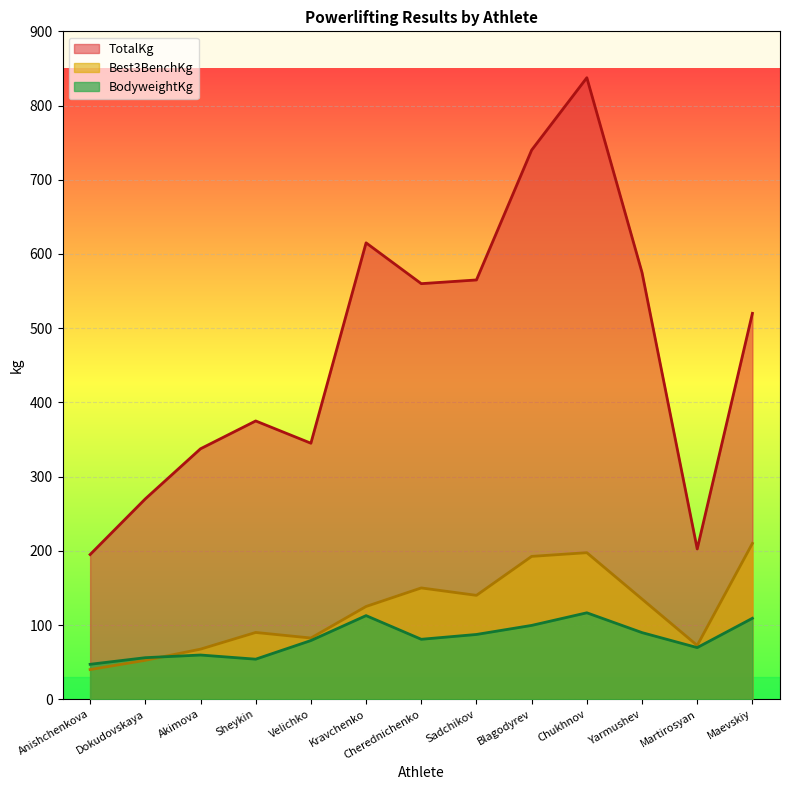

True or false: BodyweightKg and TotalKg intersect in this chart.

False